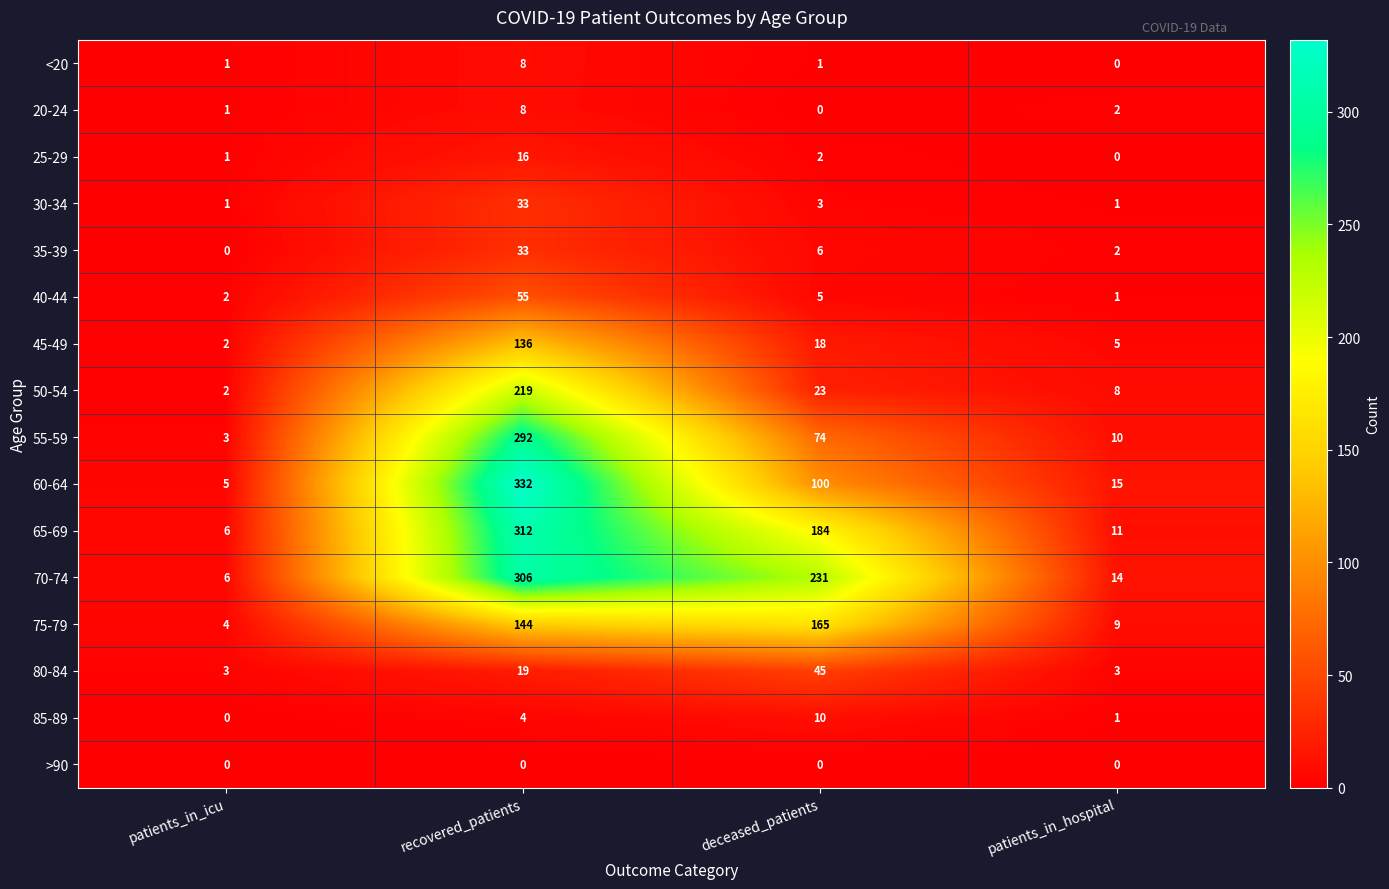

At which label does 70-74 first exceed 231?

recovered_patients